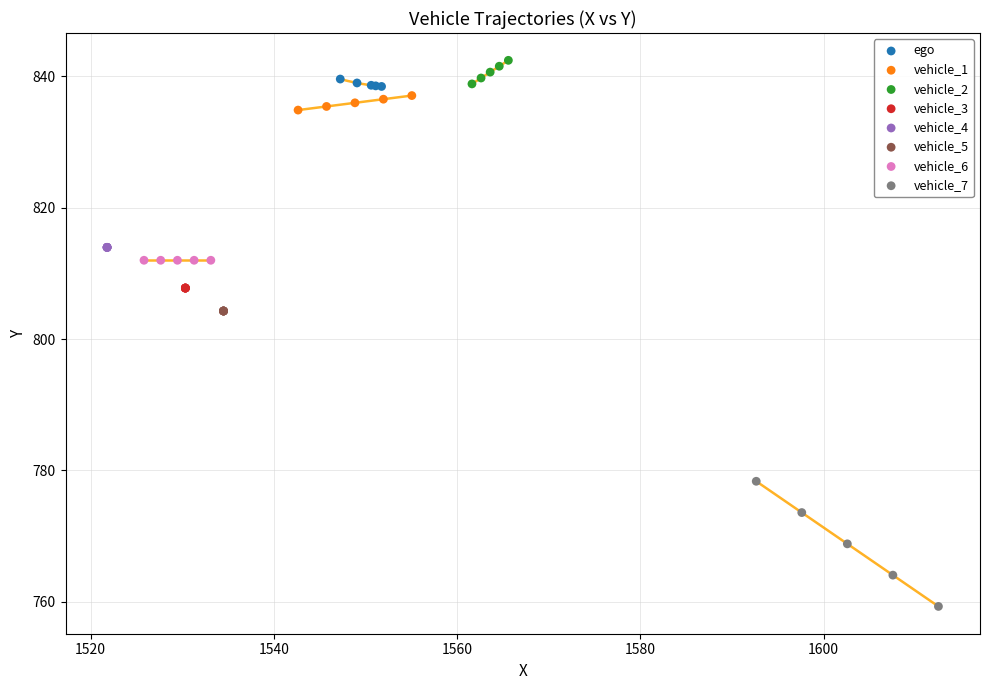

Which series contains the lowest Y value?

vehicle_7